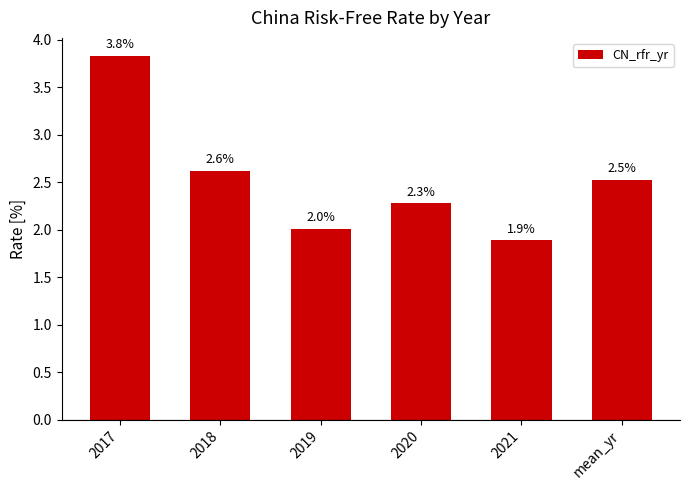

What is the smallest value displayed?

1.9